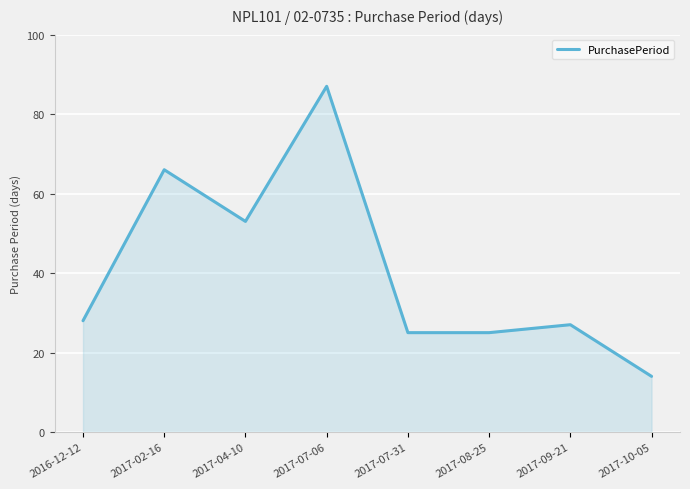

At which category does the data reach its first local valley?

2017-04-10